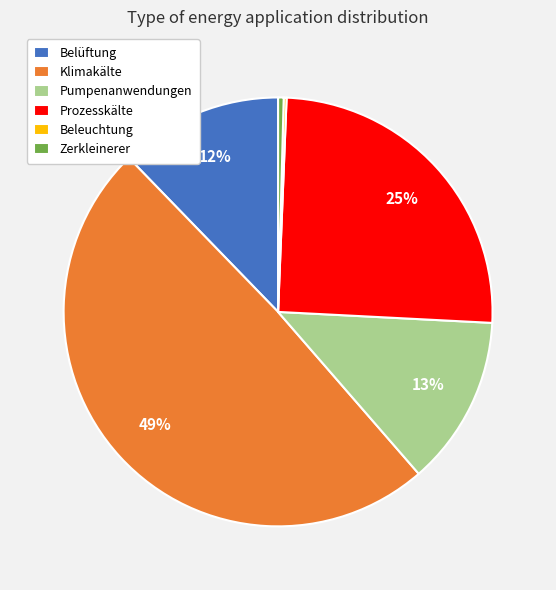

Does Klimakälte account for over 50% of the chart?

No